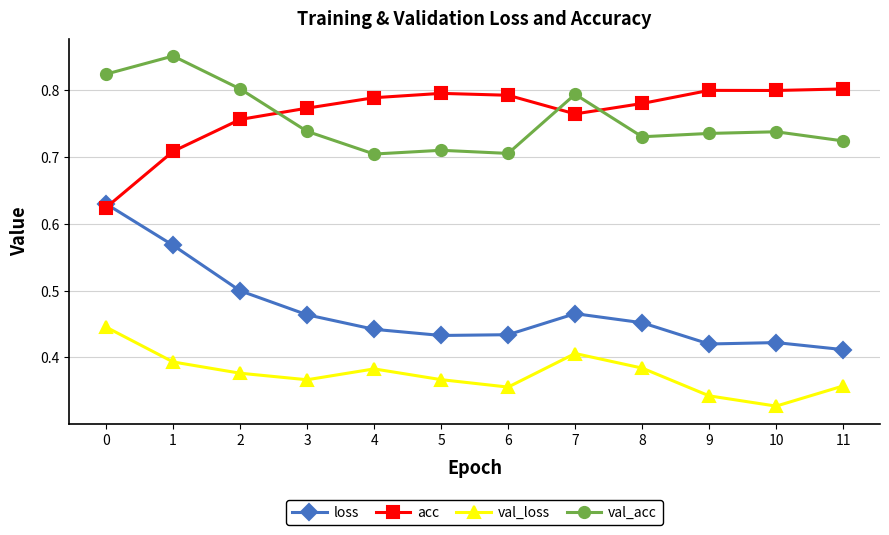

The acc series shows 0.2 at 0. True or false?

False